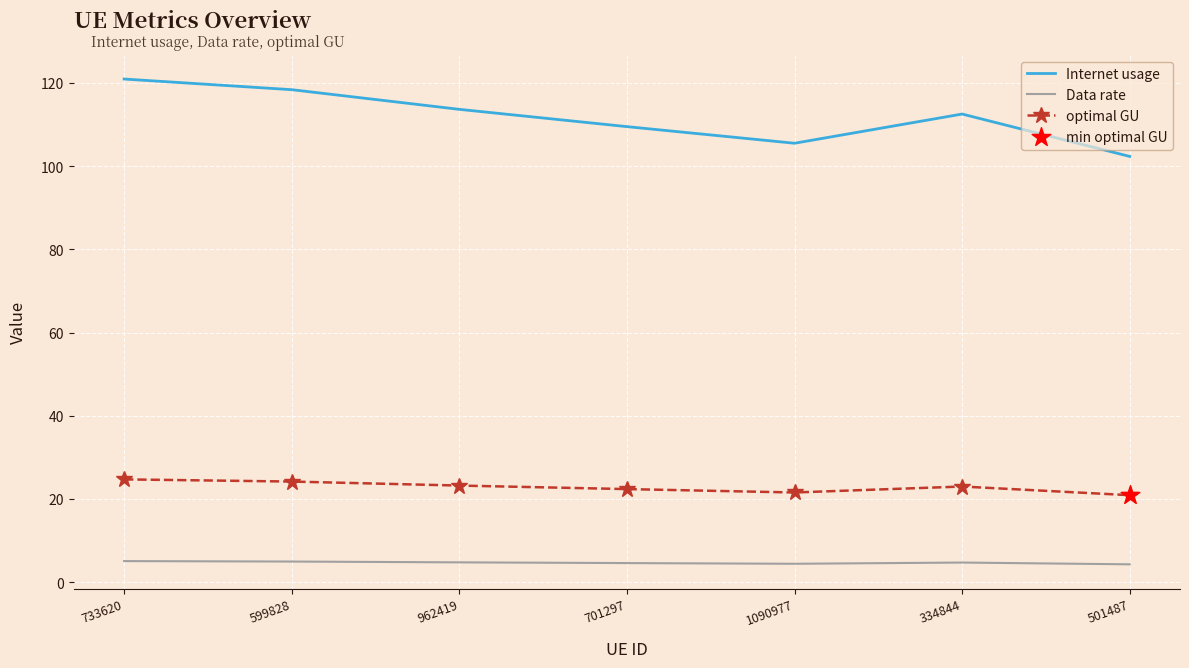

What is the total value across all series at 701297?

136.4